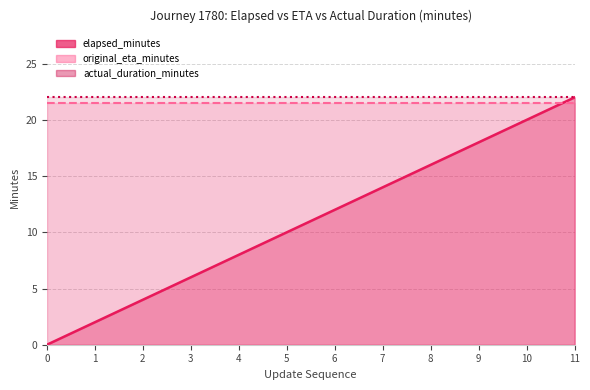

Which series changed the most between 7 and 8?

elapsed_minutes